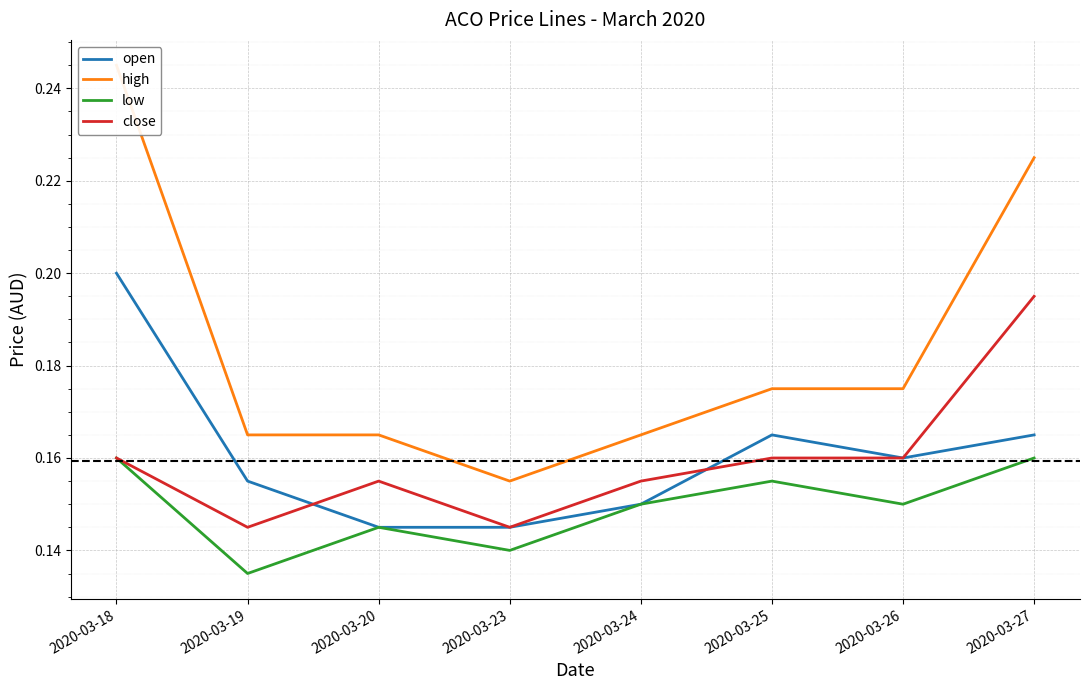

What is the smallest value displayed?

0.1